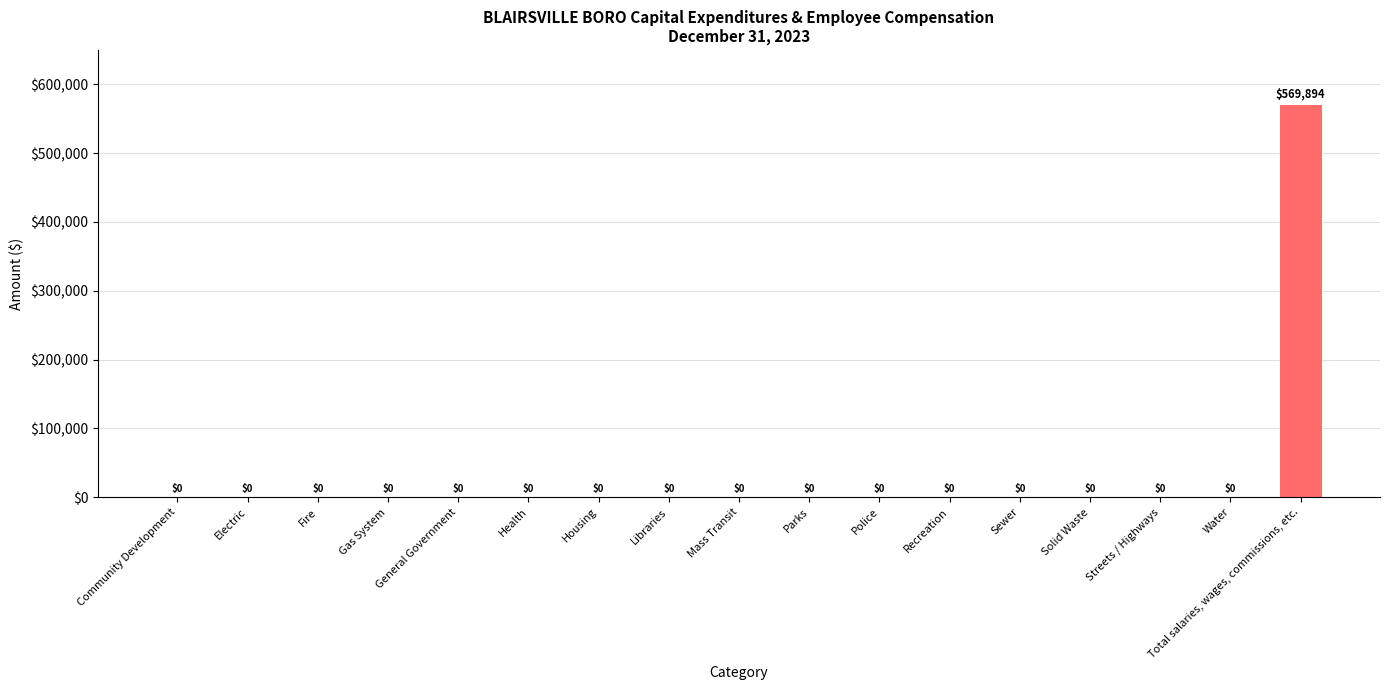

At which category does the chart reach its peak across all series?

Total salaries, wages, commissions, etc.